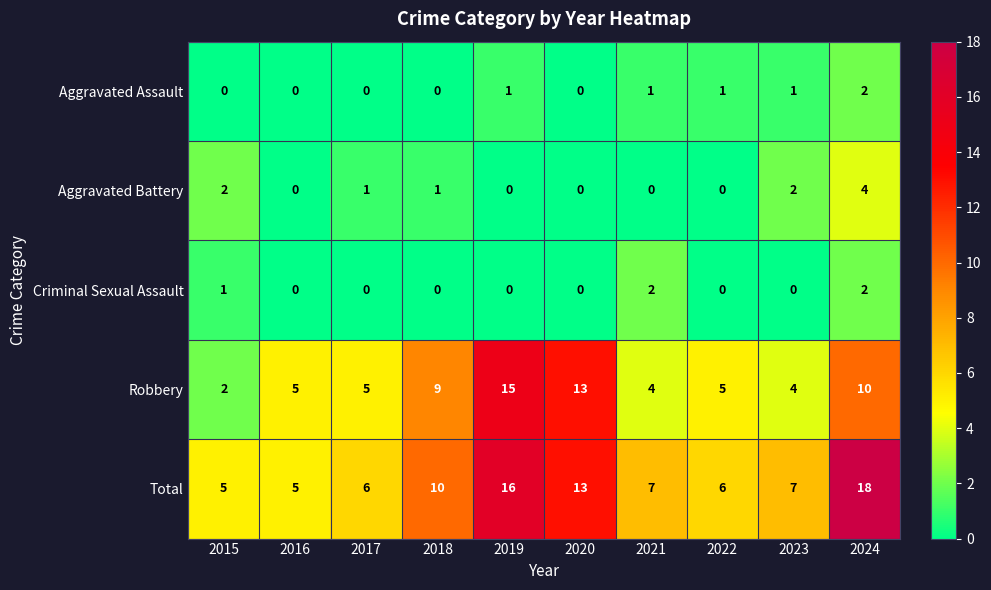

Which series has the largest total across all categories?

Total